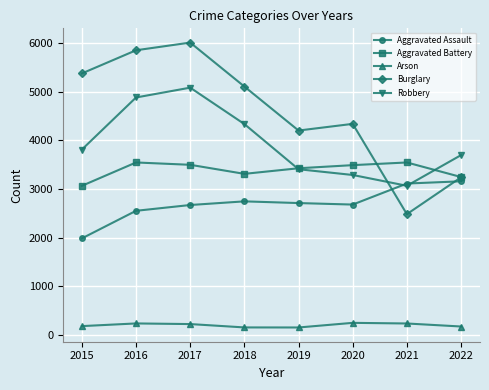

Read the Aggravated Assault value at 2021, to the nearest 100.

3100